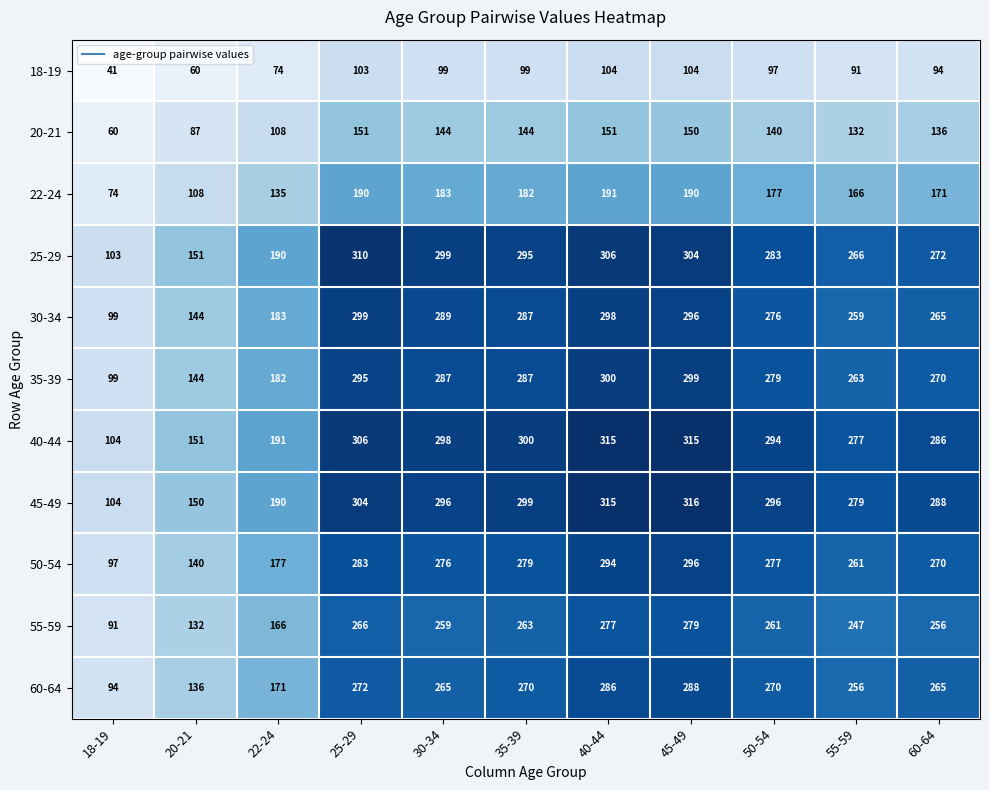

What is the sum of all 20-21 values?

1403